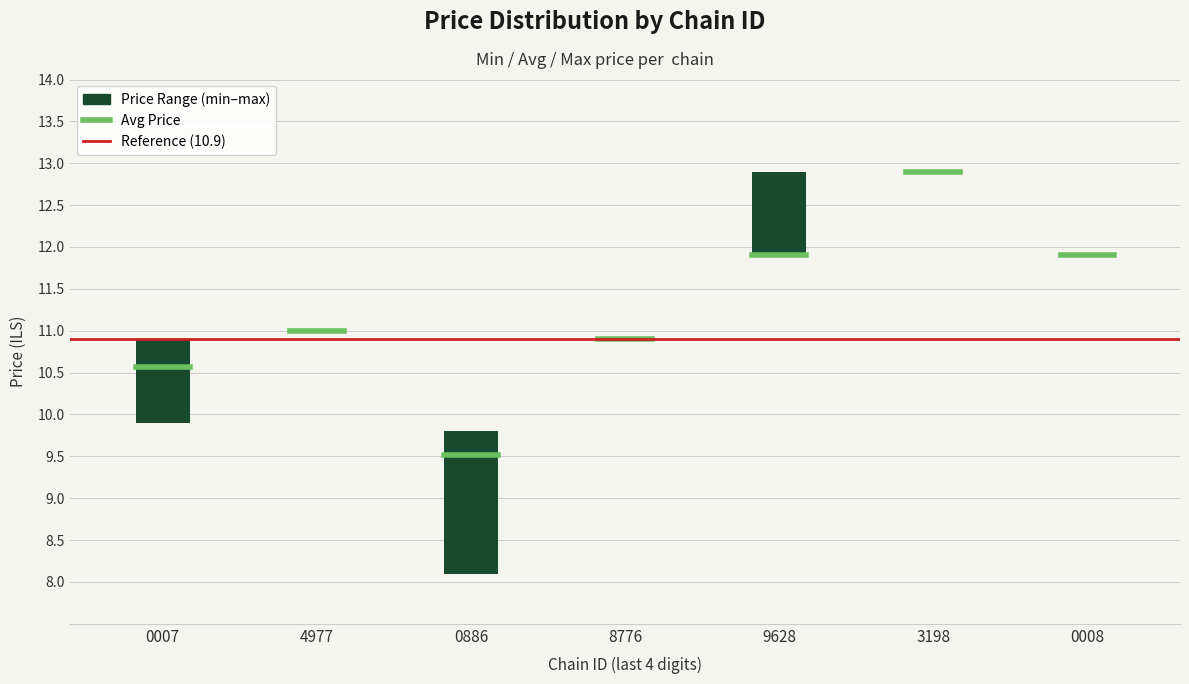

What is the approximate value of Reference (10.9) at 0007?

10.9